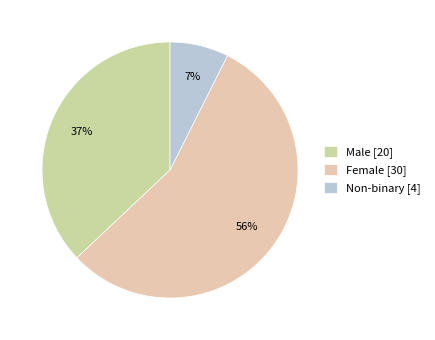

What is the majority slice?

Female